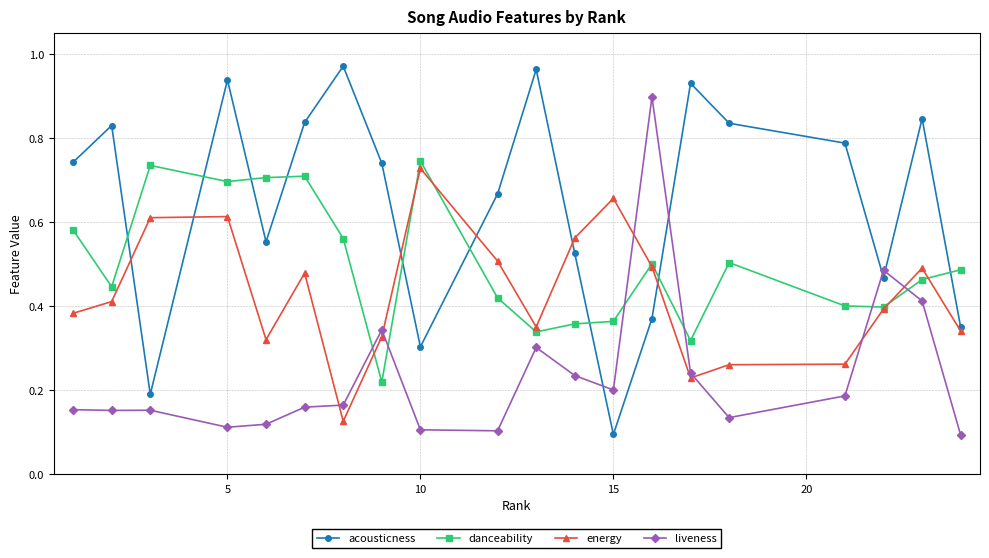

Which series has the largest total across all categories?

acousticness